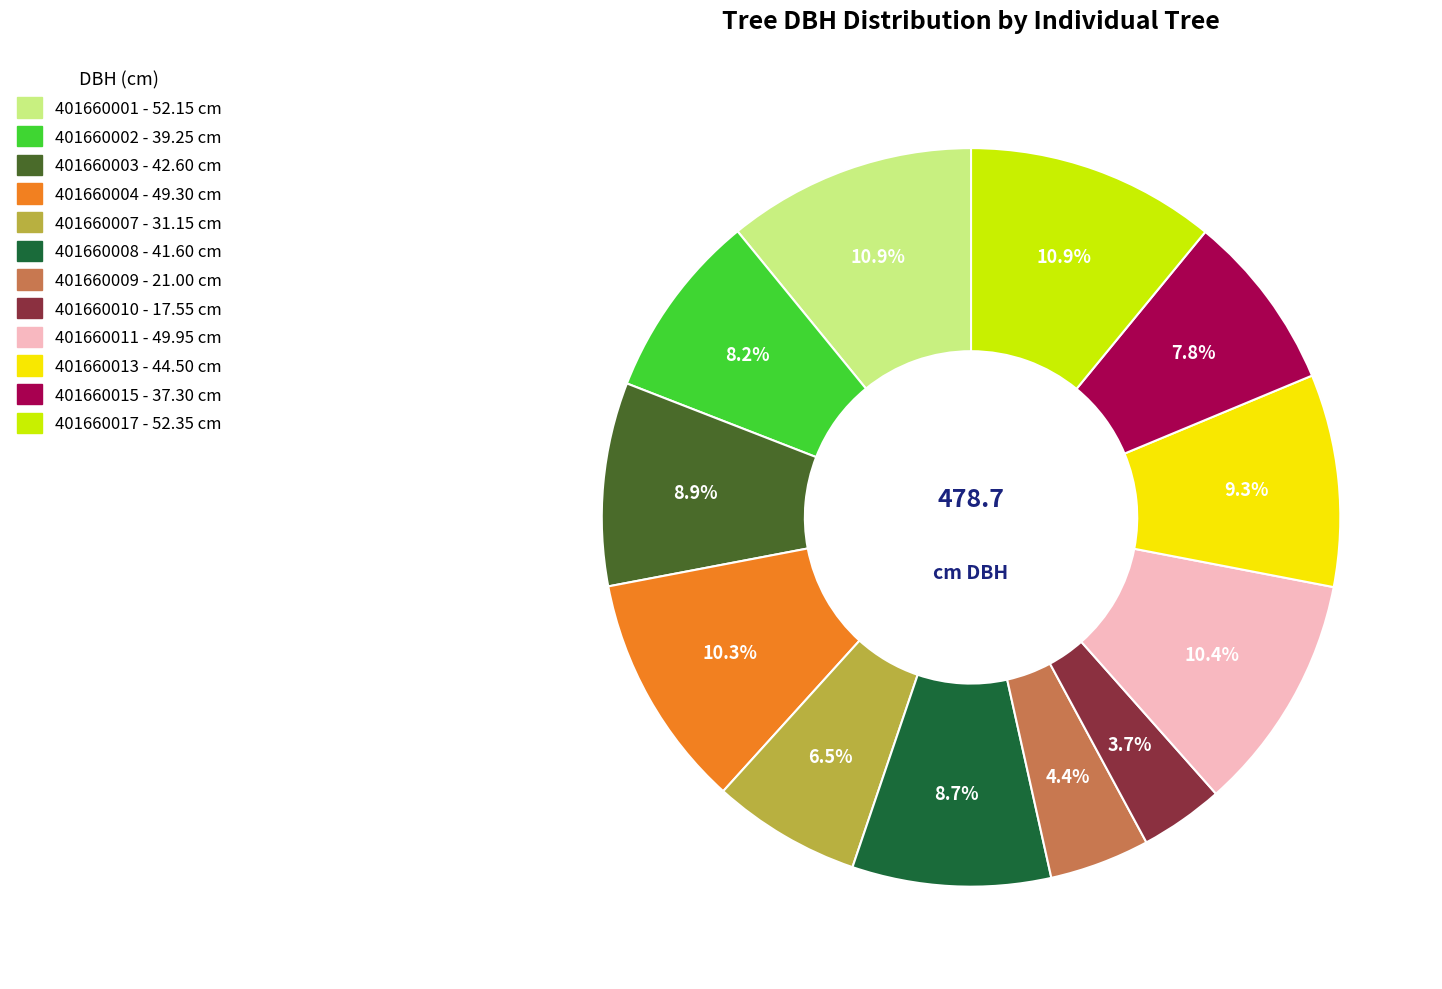

How many segments does this pie chart have?

12